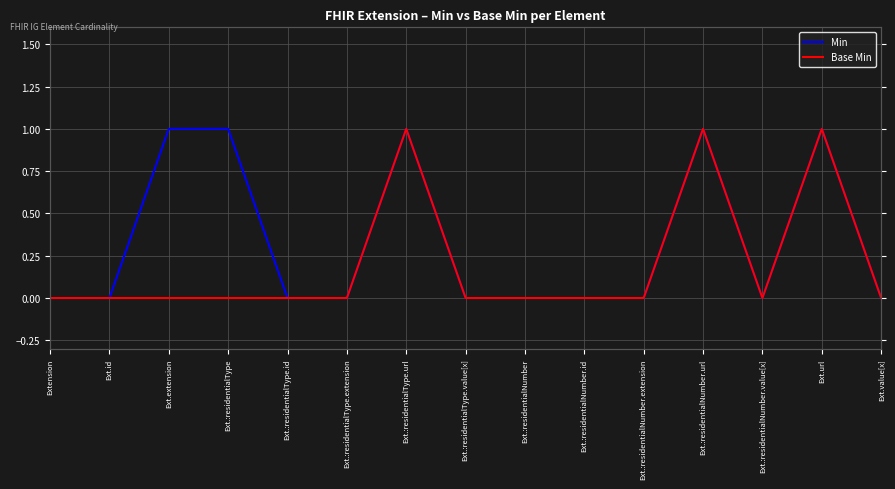

Which category has the lowest value in the Min series?

Extension